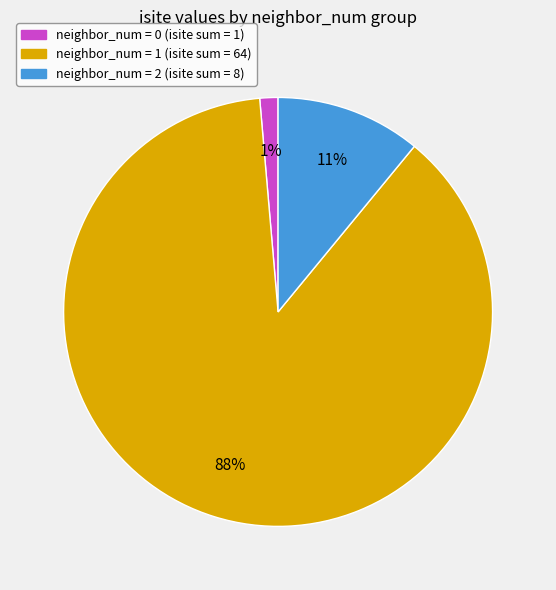

Rank the categories by value from highest to lowest.

neighbor_num = 1 (isite sum = 64), neighbor_num = 2 (isite sum = 8), neighbor_num = 0 (isite sum = 1)